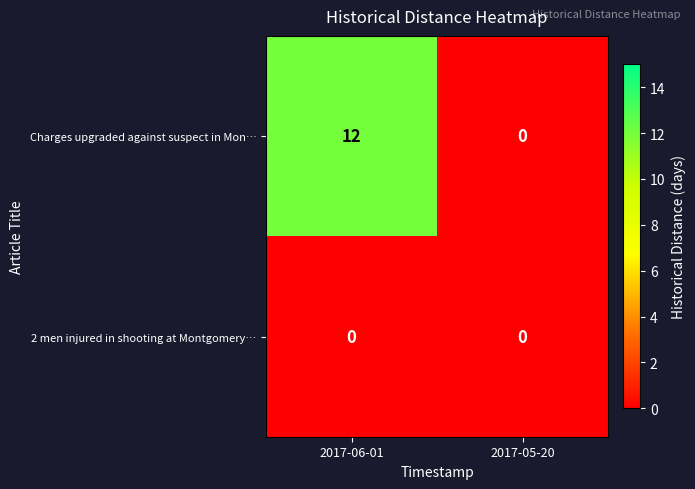

Which category has the lowest value in the Charges upgraded against suspect in Mon… series?

2017-05-20